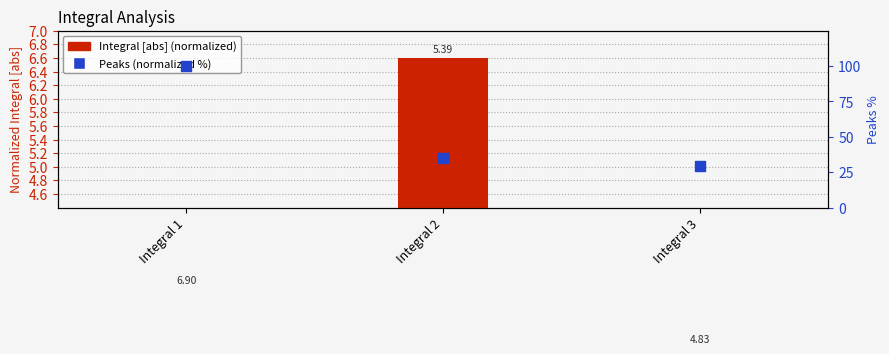

Which series has the largest total across all categories?

Peaks (normalized %)